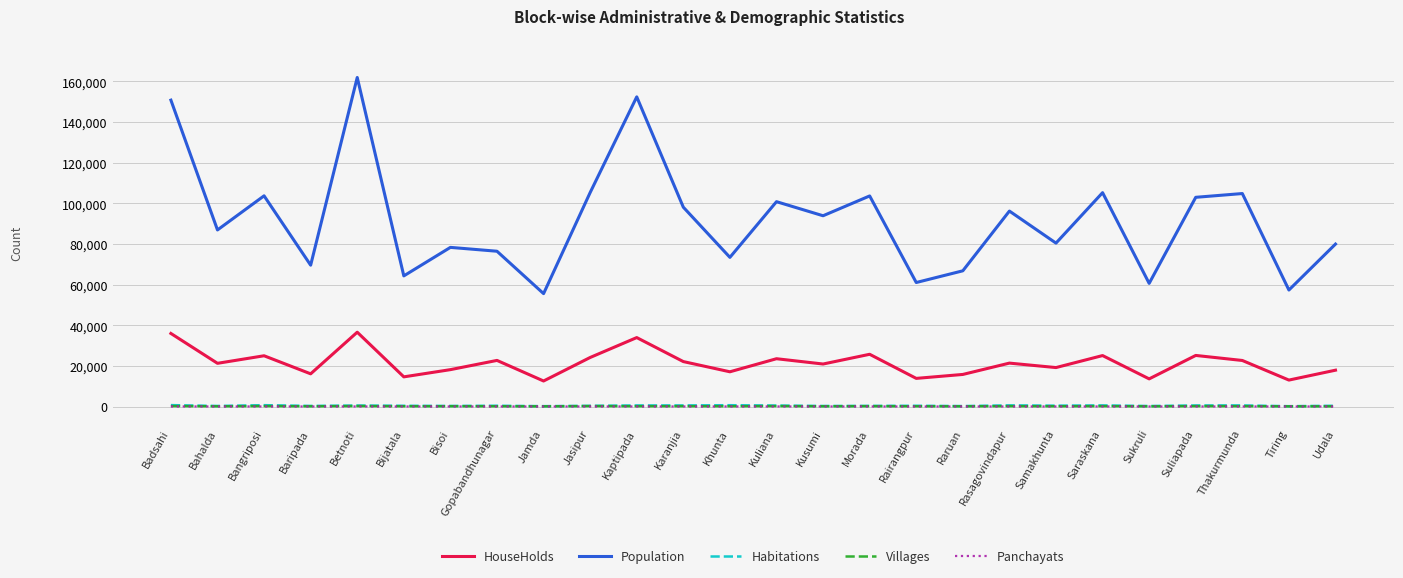

What is the difference between the second highest and minimum values in the HouseHolds series?

23385